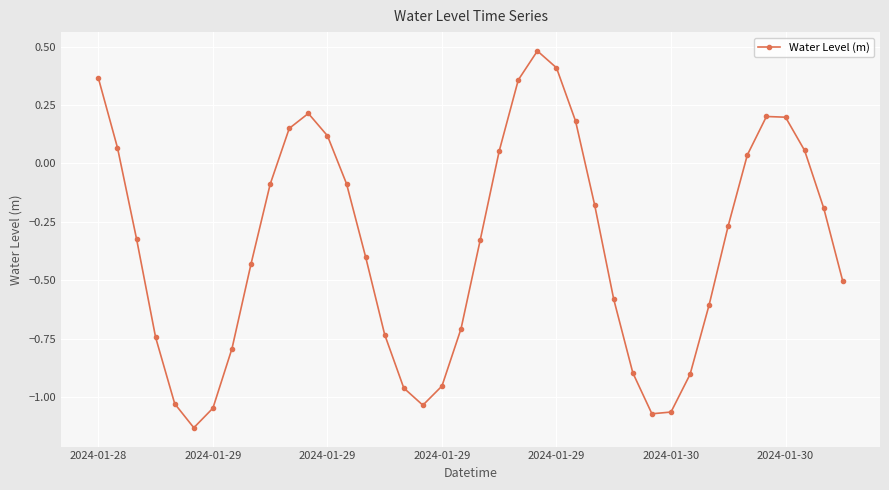

How many points are higher than both their immediate neighbors (excluding endpoints)?

3